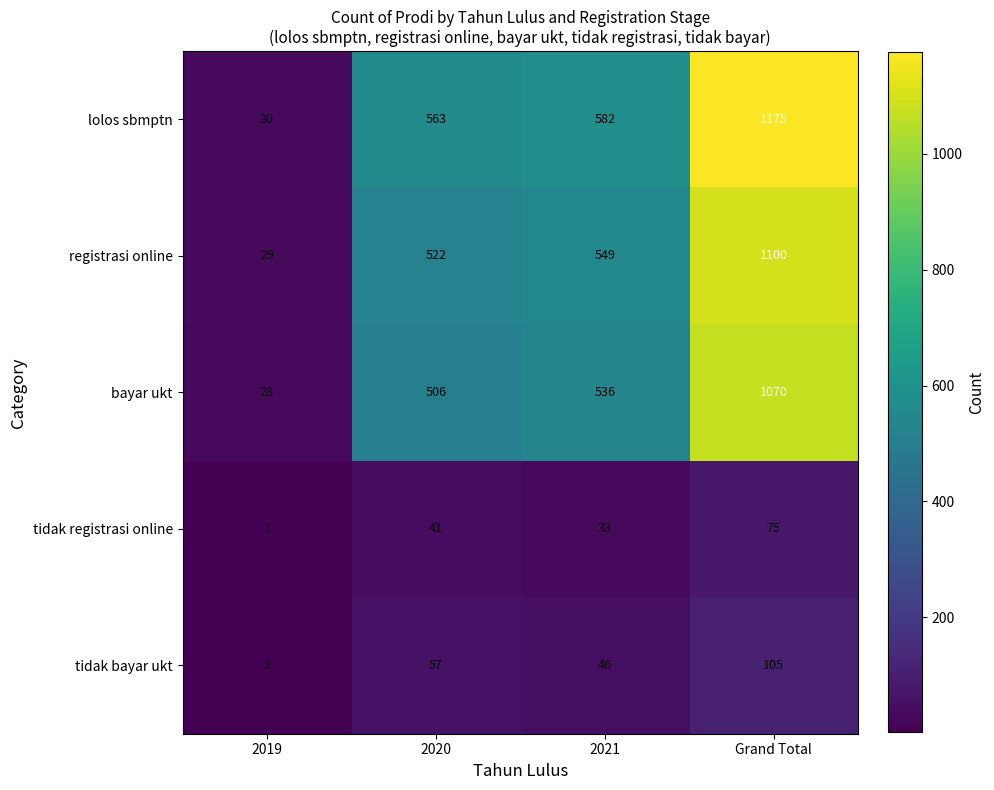

List the labels in order of tidak registrasi online value, largest first.

Grand Total, 2020, 2021, 2019